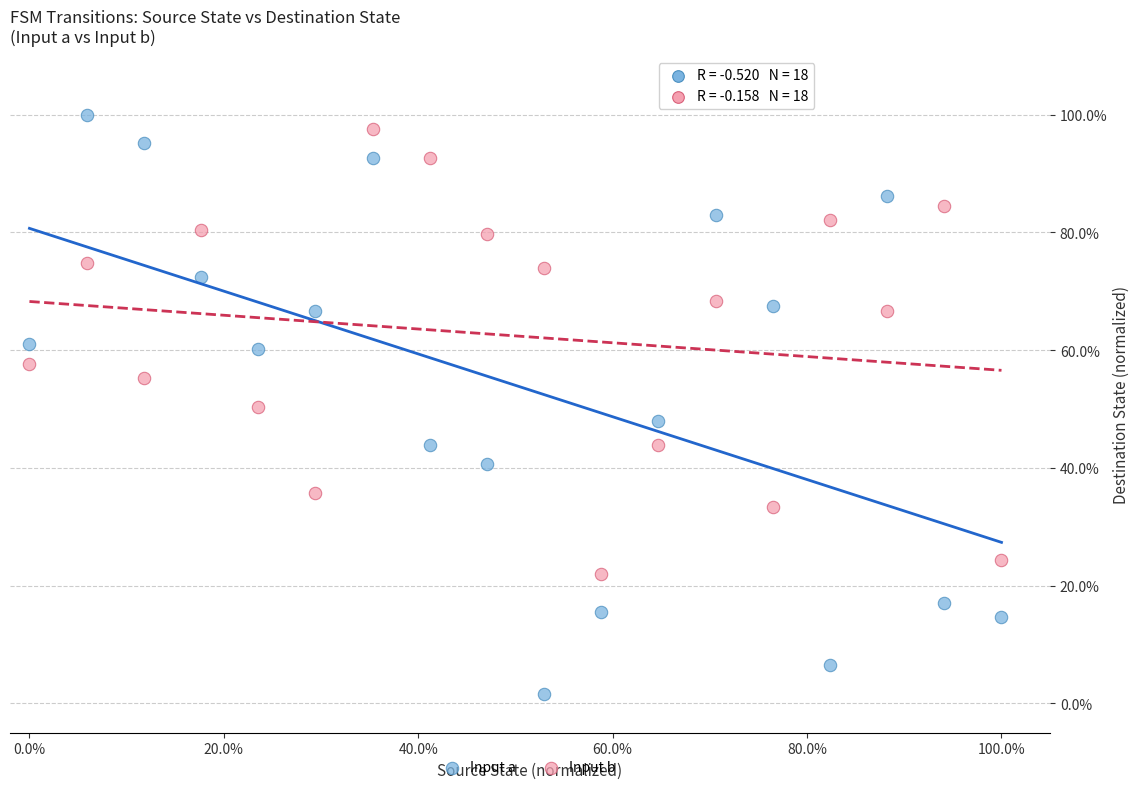

Which series has the largest Y range (max minus min)?

Input a